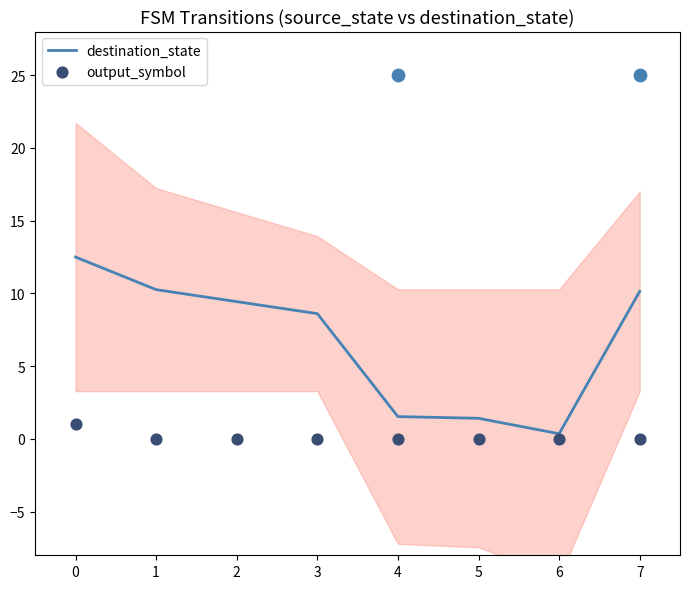

True or false: destination_state has a value of 10.3 at 1.

True